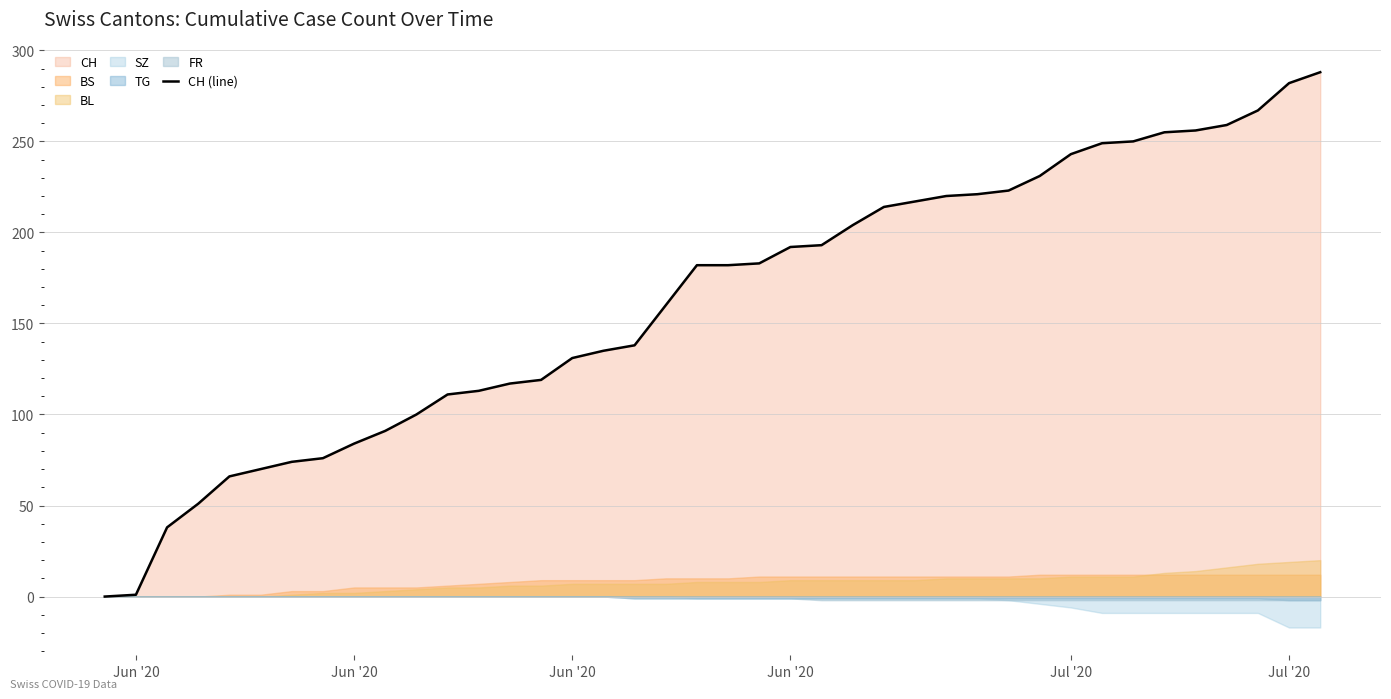

The value at Jun '20 is 51. True or false?

True